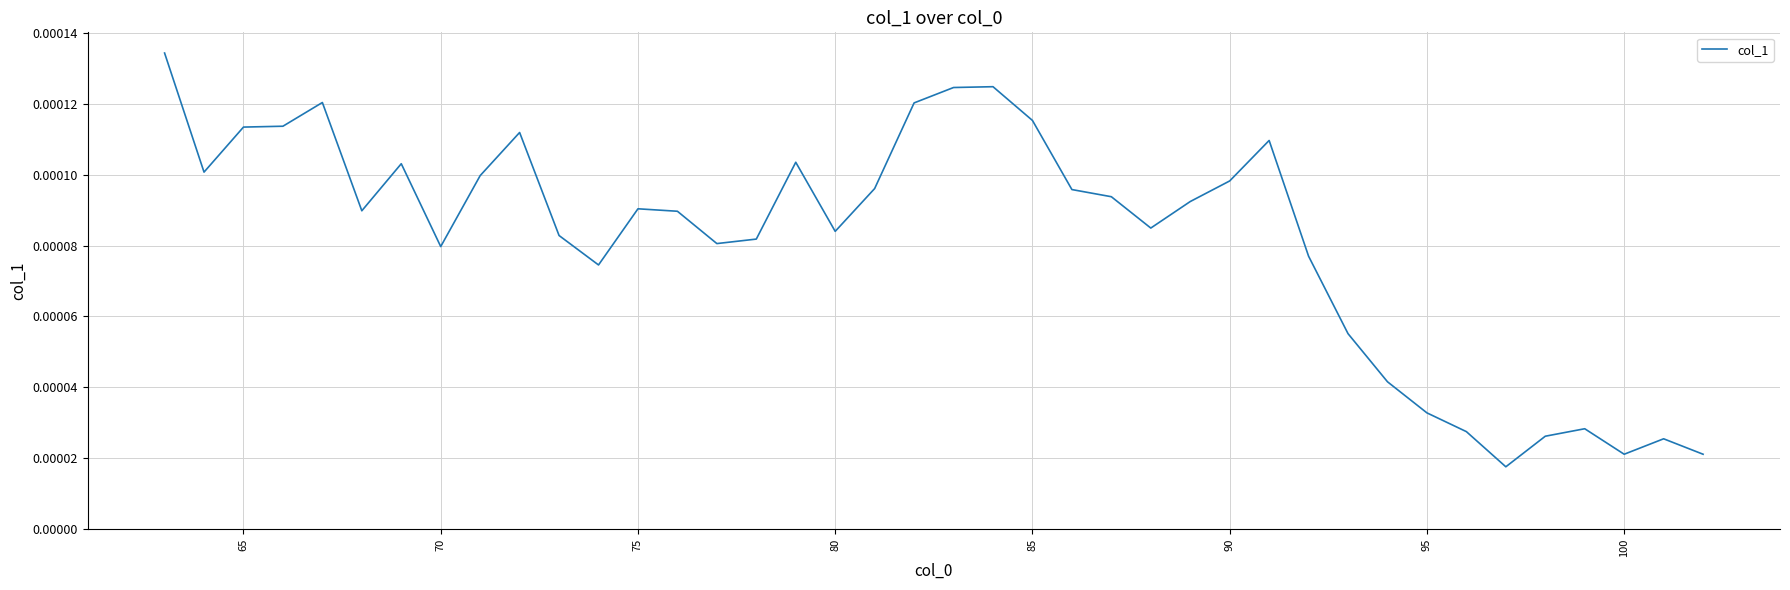

How many lines are shown in the chart?

1